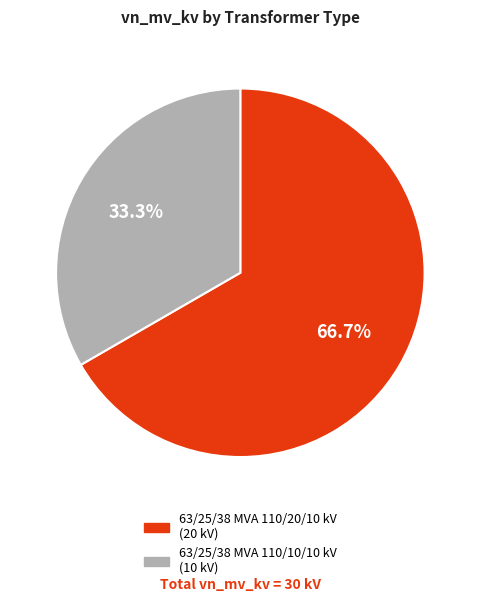

Approximately how many times larger is the value at 63/25/38 MVA 110/20/10 kV compared to 63/25/38 MVA 110/10/10 kV?

2.0